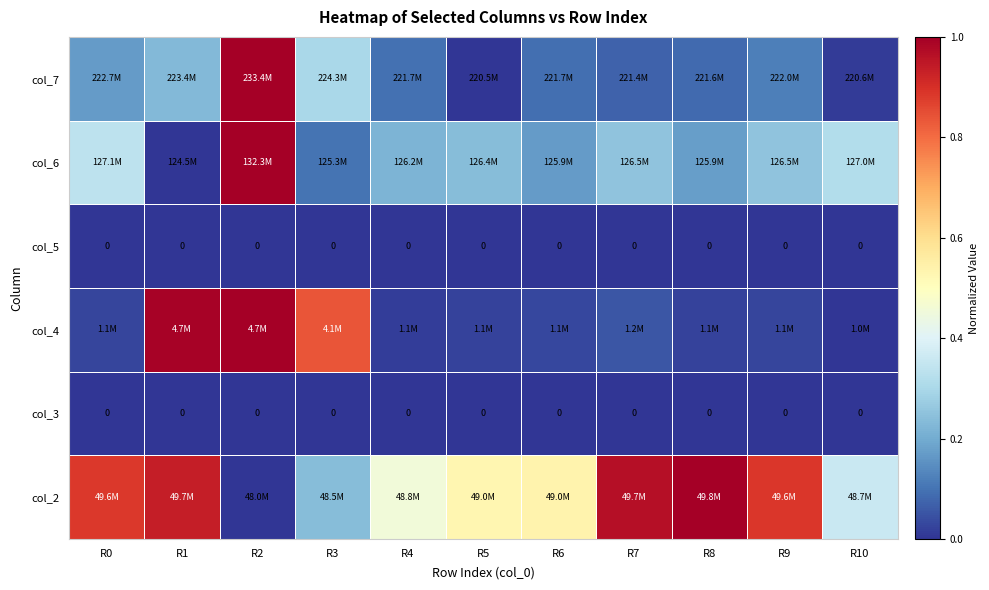

Rank the series by their maximum value, from lowest to highest.

col_3, col_5, col_2, col_4, col_6, col_7